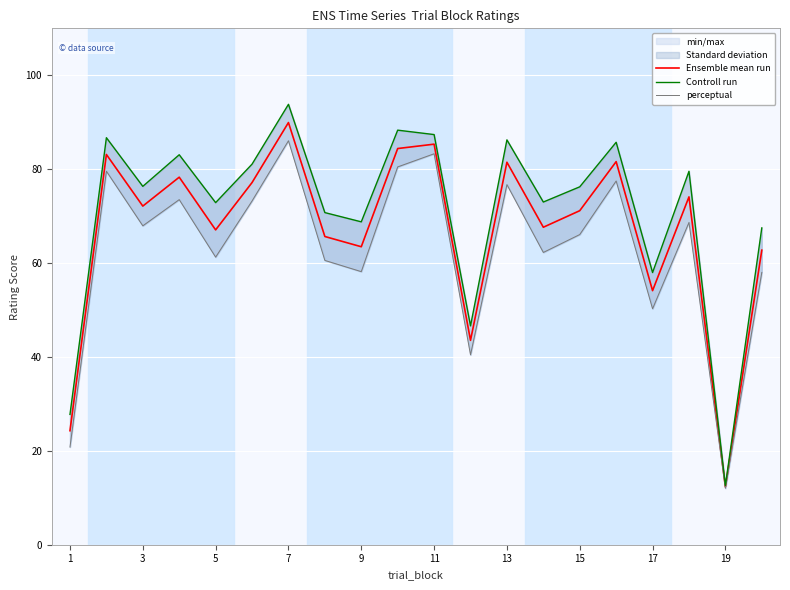

True or false: perceptual and Controll run intersect in this chart.

False